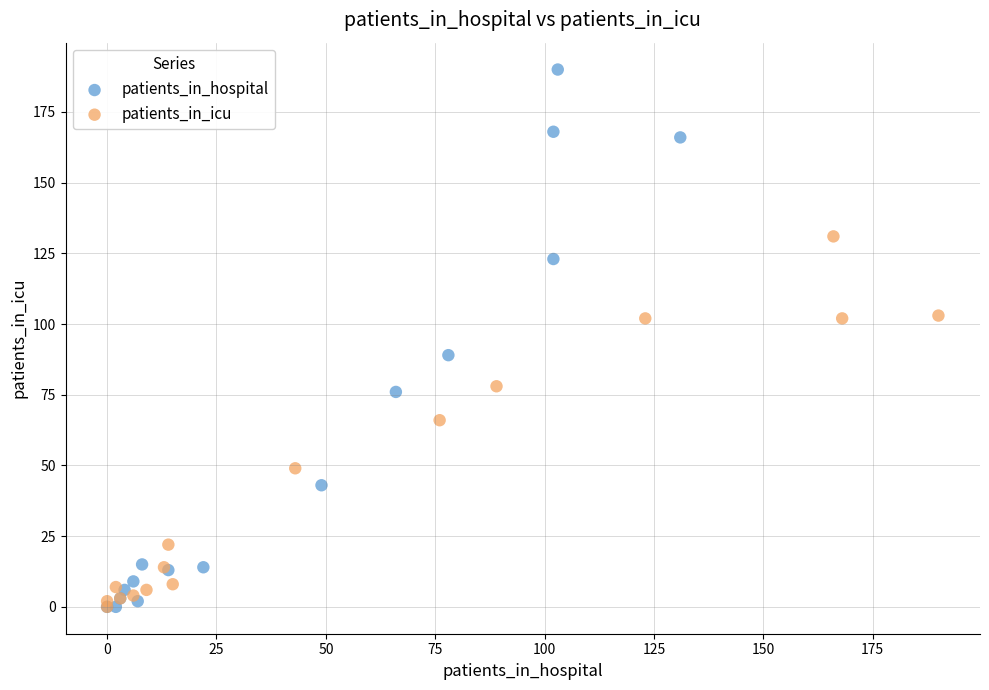

Which series has the widest spread of Y values?

patients_in_hospital